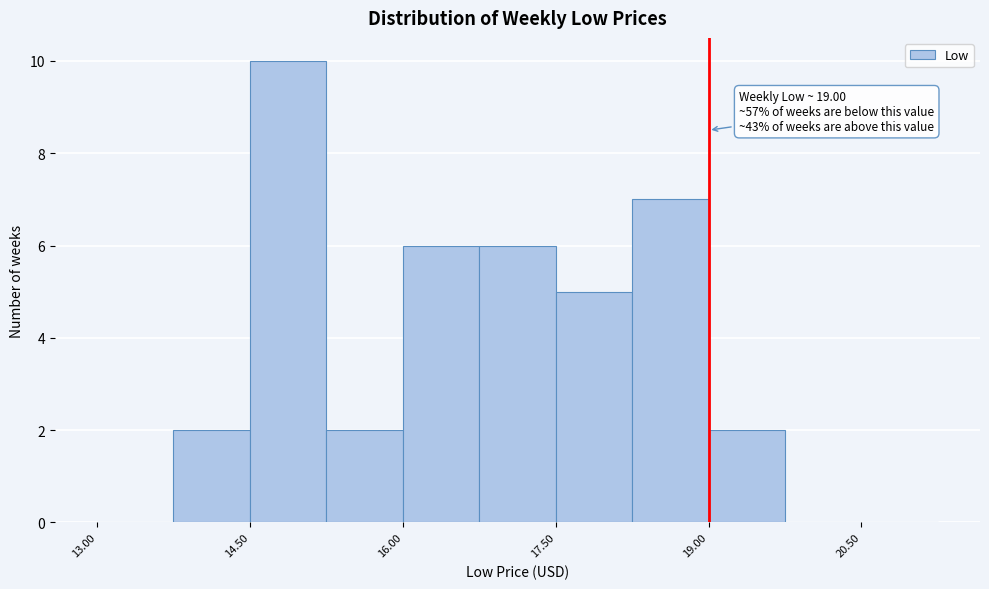

Read against the x-axis, roughly where is the centre of the tallest bar?

14.8